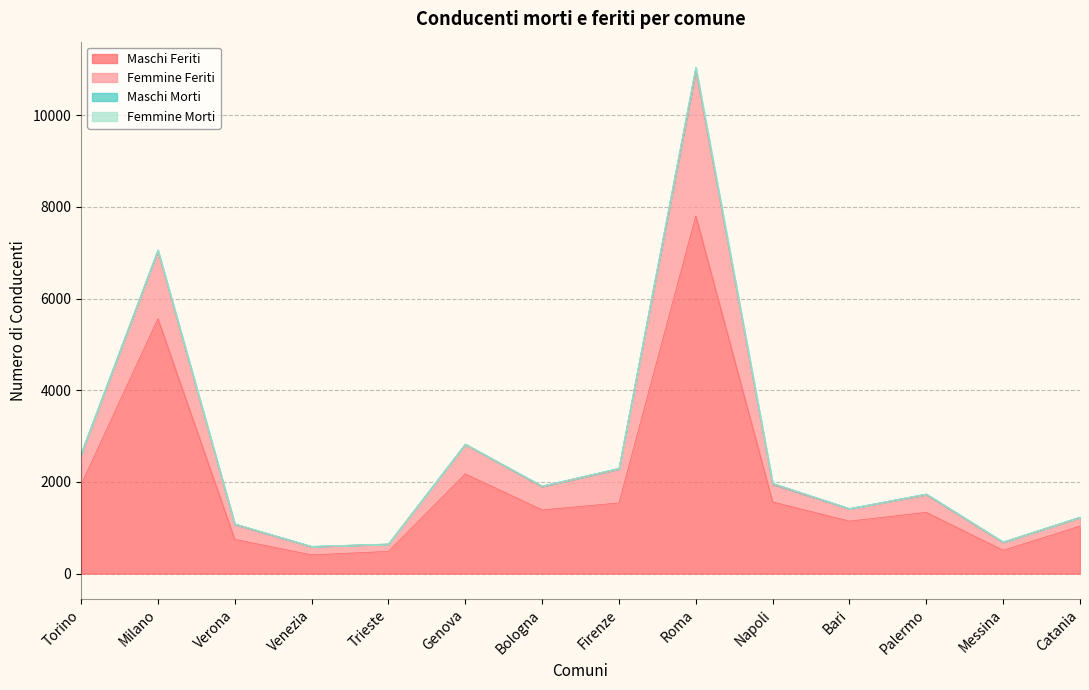

What is the maximum value for Maschi Feriti?

7804